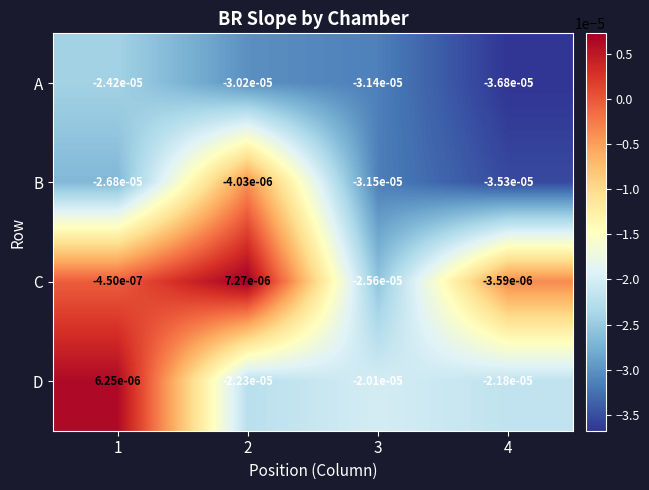

Which series has the largest total across all categories?

C